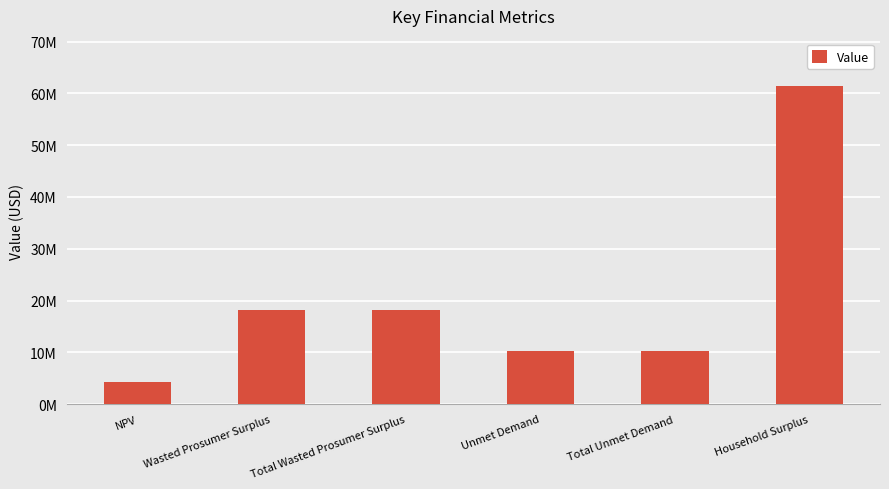

Approximately how many times larger is the value at Household Surplus compared to Total Wasted Prosumer Surplus?

3.4